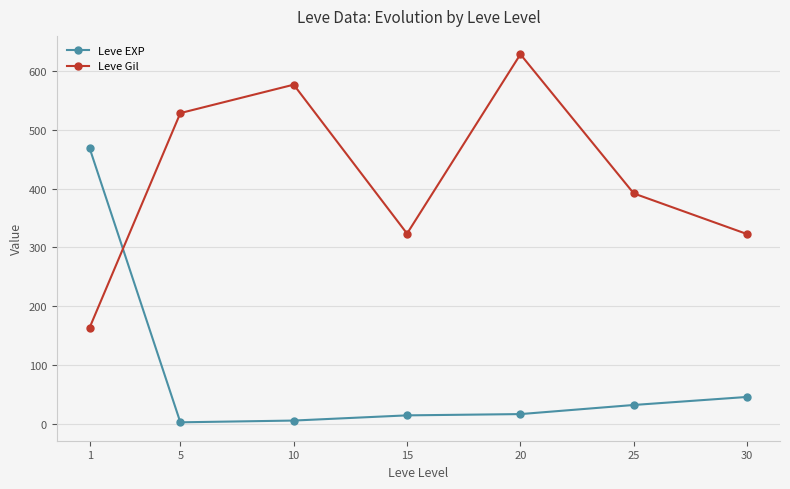

True or false: Leve EXP and Leve Gil intersect in this chart.

True